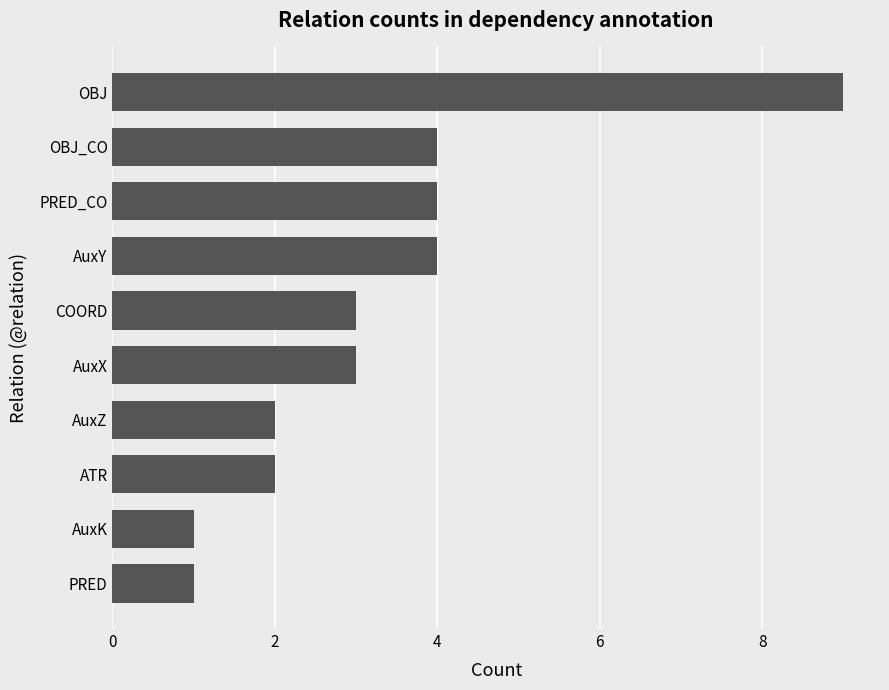

True or false: the data shows 5 at COORD.

False